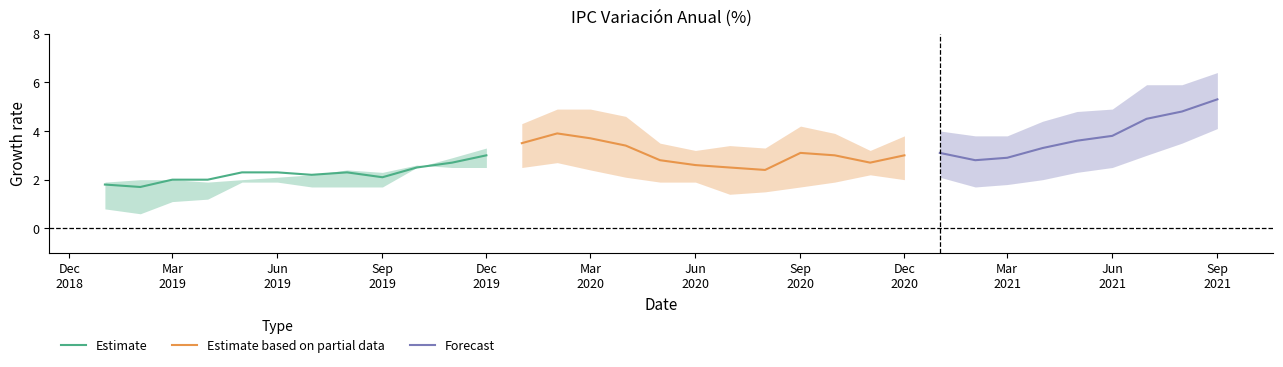

Reading left to right, list all the values displayed in this chart.

IPC General: 2019-01=1.8	2019-02=1.7	2019-03=2.0	2019-04=2.0	2019-05=2.3	2019-06=2.3	2019-07=2.2	2019-08=2.3	2019-09=2.1	2019-10=2.5	2019-11=2.7	2019-12=3.0	2020-01=3.5	2020-02=3.9	2020-03=3.7	2020-04=3.4	2020-05=2.8	2020-06=2.6	2020-07=2.5	2020-08=2.4	2020-09=3.1	2020-10=3.0	2020-11=2.7	2020-12=3.0	2021-01=3.1	2021-02=2.8	2021-03=2.9	2021-04=3.3	2021-05=3.6	2021-06=3.8	2021-07=4.5	2021-08=4.8	2021-09=5.3
IPC SAE: 2019-01=1.9	2019-02=2.0	2019-03=2.0	2019-04=1.9	2019-05=2.0	2019-06=2.1	2019-07=2.2	2019-08=2.4	2019-09=2.3	2019-10=2.6	2019-11=2.5	2019-12=2.5	2020-01=2.5	2020-02=2.7	2020-03=2.5	2020-04=2.3	2020-05=2.1	2020-06=2.0	2020-07=1.8	2020-08=1.9	2020-09=2.2	2020-10=2.4	2020-11=2.3	2020-12=2.6	2021-01=2.6	2021-02=2.4	2021-03=2.6	2021-04=2.8	2021-05=3.1	2021-06=3.1	2021-07=3.6	2021-08=3.8	2021-09=4.4
IPC Transables: 2019-01=0.8	2019-02=0.6	2019-03=1.1	2019-04=1.2	2019-05=1.9	2019-06=1.9	2019-07=1.7	2019-08=1.7	2019-09=1.7	2019-10=2.5	2019-11=2.9	2019-12=3.3	2020-01=4.3	2020-02=4.9	2020-03=4.9	2020-04=4.6	2020-05=3.5	2020-06=3.2	2020-07=3.4	2020-08=3.3	2020-09=4.2	2020-10=3.9	2020-11=3.2	2020-12=3.8	2021-01=4.0	2021-02=3.8	2021-03=3.8	2021-04=4.4	2021-05=4.8	2021-06=4.9	2021-07=5.9	2021-08=5.9	2021-09=6.4
IPC No transables: 2019-01=2.9	2019-02=3.0	2019-03=3.1	2019-04=3.0	2019-05=2.9	2019-06=2.8	2019-07=2.8	2019-08=3.0	2019-09=2.6	2019-10=2.6	2019-11=2.5	2019-12=2.6	2020-01=2.5	2020-02=2.7	2020-03=2.4	2020-04=2.1	2020-05=1.9	2020-06=1.9	2020-07=1.4	2020-08=1.5	2020-09=1.7	2020-10=1.9	2020-11=2.2	2020-12=2.0	2021-01=2.1	2021-02=1.7	2021-03=1.8	2021-04=2.0	2021-05=2.3	2021-06=2.5	2021-07=3.0	2021-08=3.5	2021-09=4.1